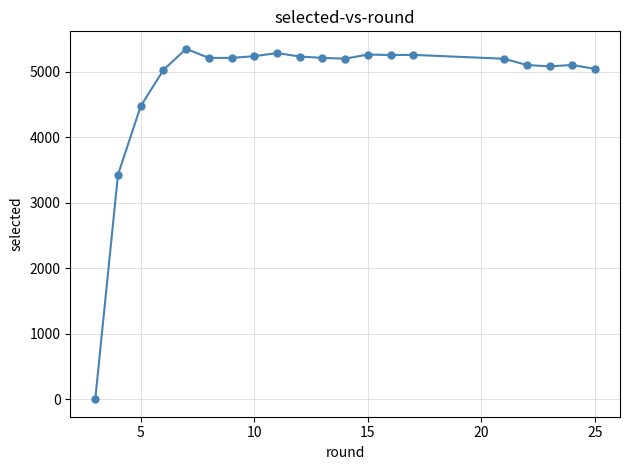

True or false: the data has more than 0 interior local peaks.

True